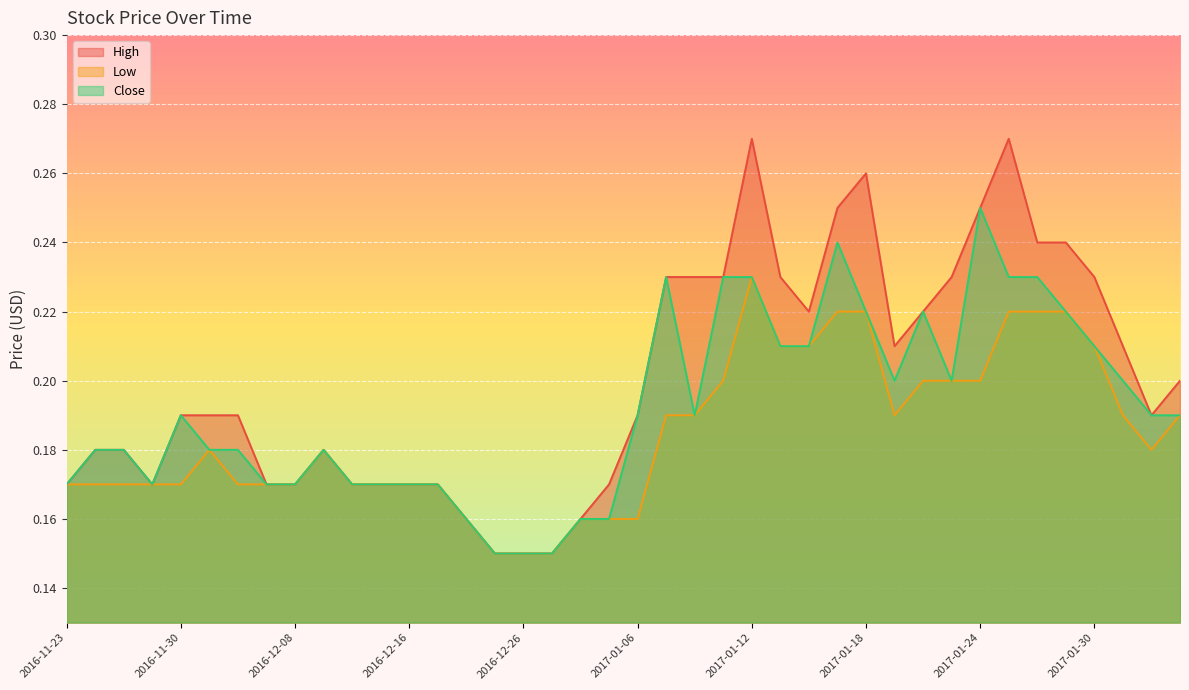

What position from the right is 2017-01-05?

21